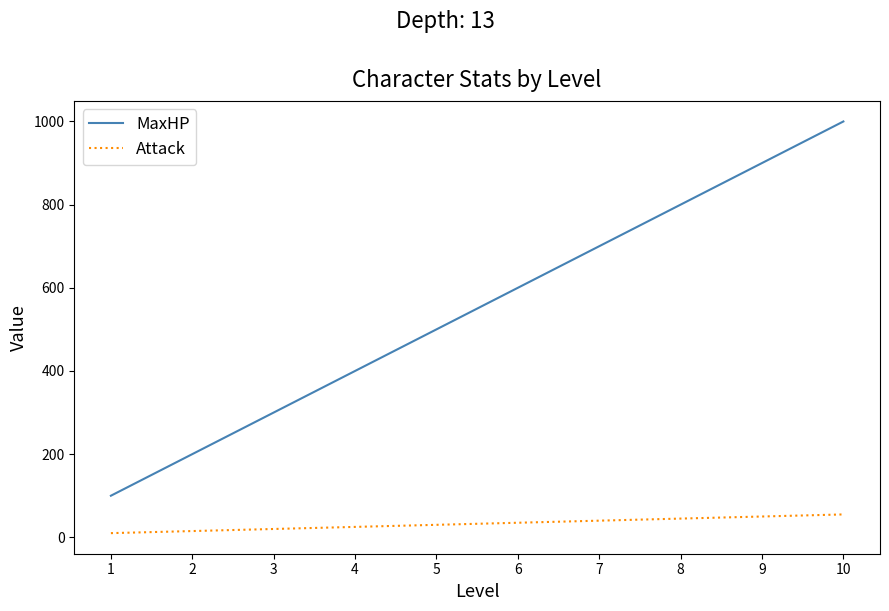

Which series has the largest total across all categories?

MaxHP